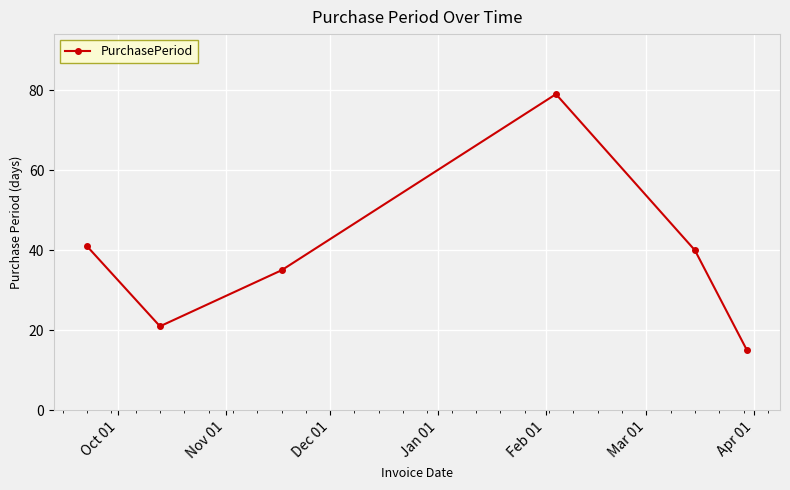

What is the difference between the maximum and minimum values?

64